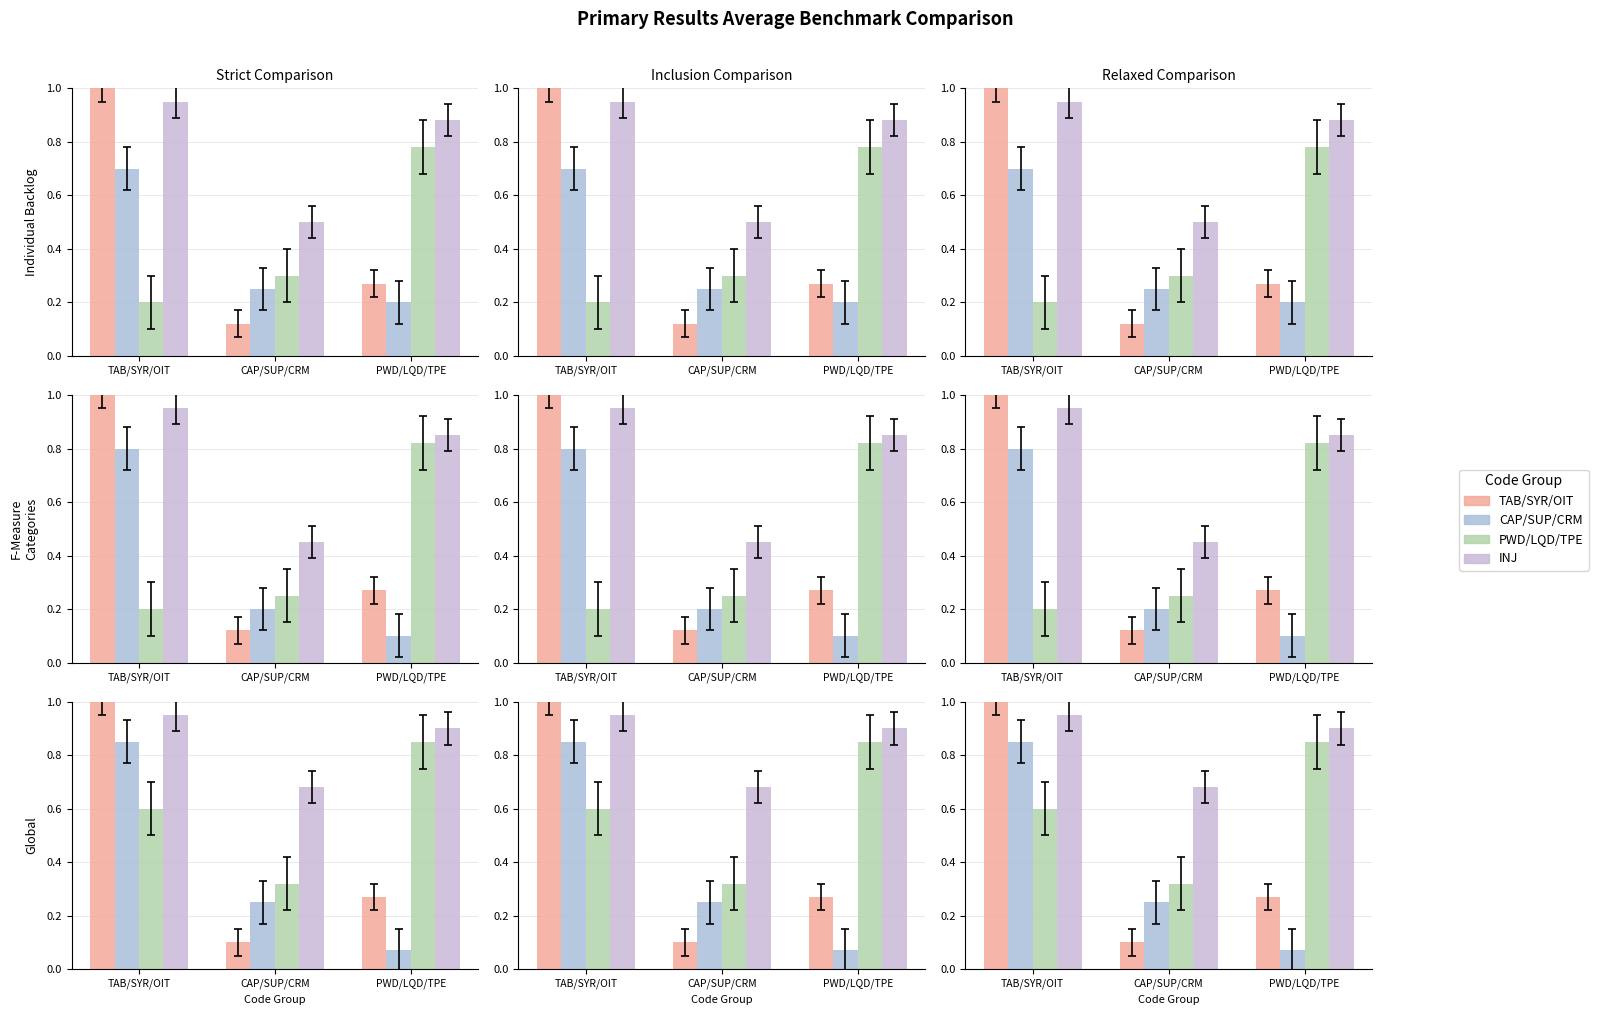

What is the total value across all series at CAP/SUP/CRM?

1.2